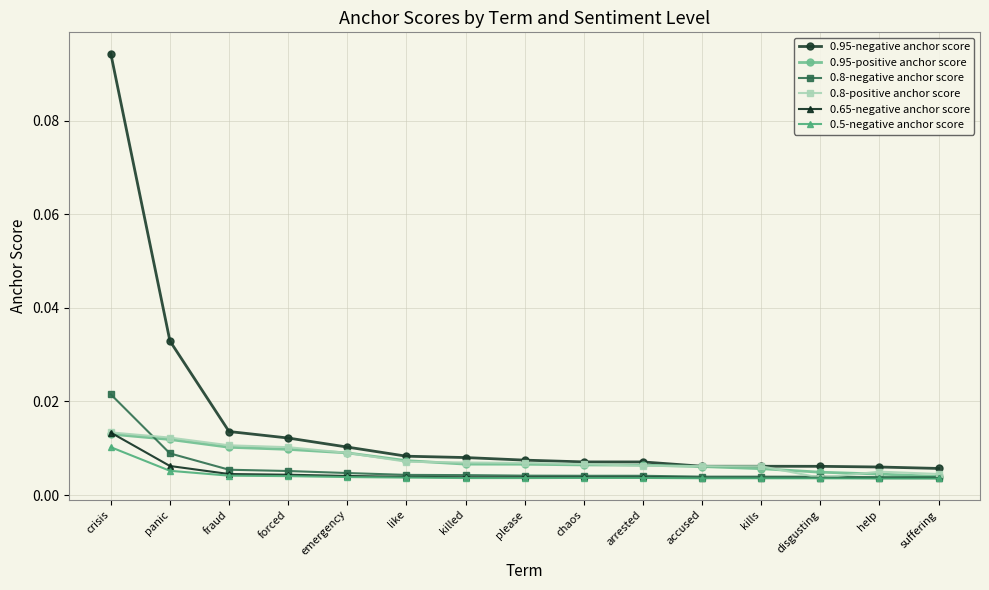

At which label does 0.95-negative anchor score reach its peak?

crisis